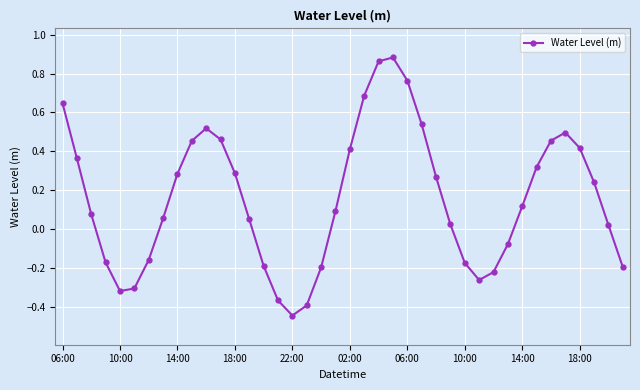

What is the difference between the maximum and minimum values?

1.3